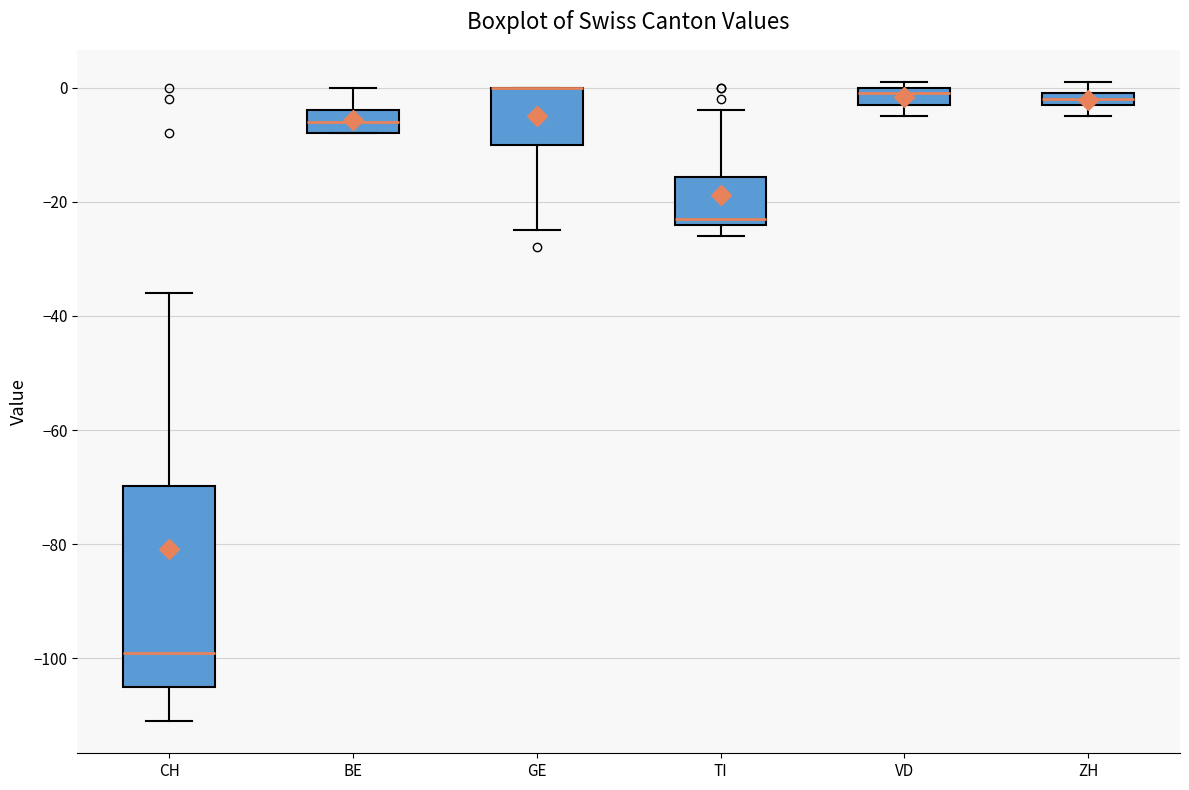

Where does the median line of the box for BE sit on the y-axis? The values are not printed on the chart, so give them approximately, as read against the axis.

-6